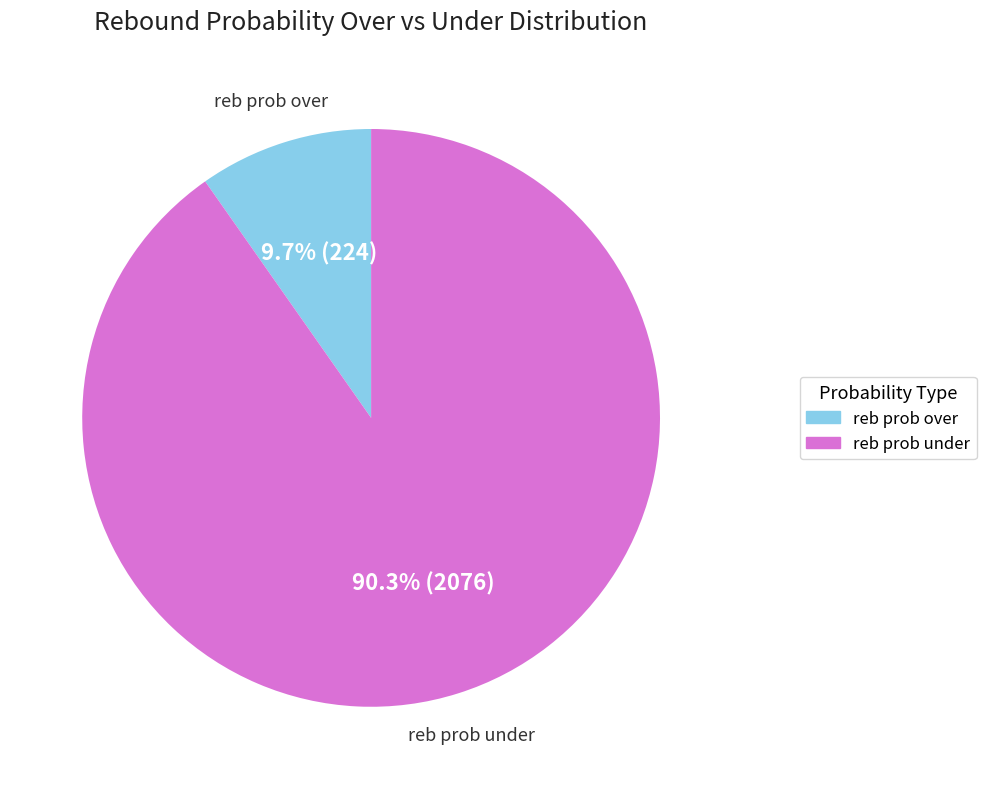

To the nearest percent, what is the average slice percentage?

50%